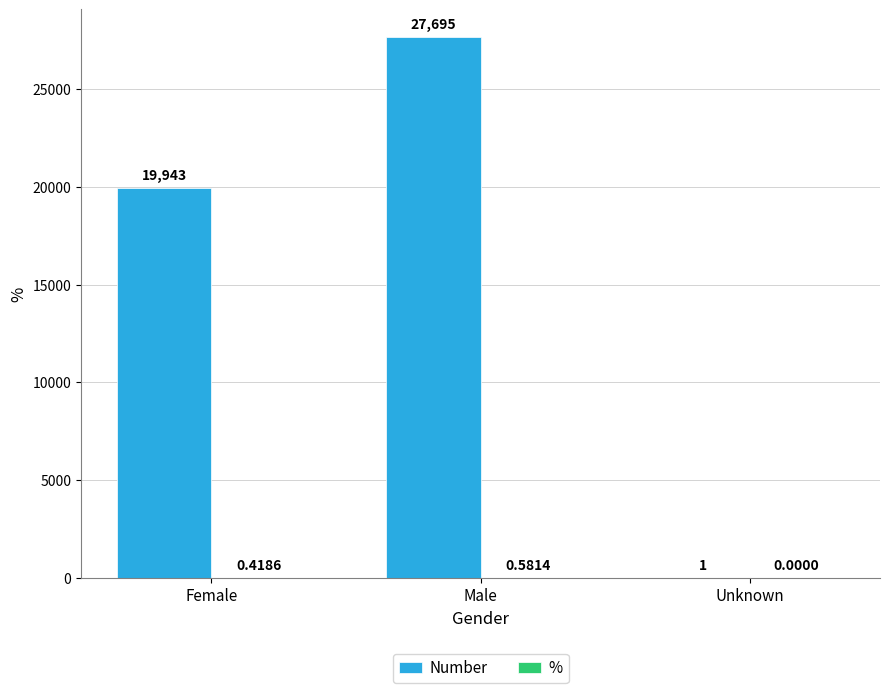

Which series changed the most between Female and Unknown?

Number